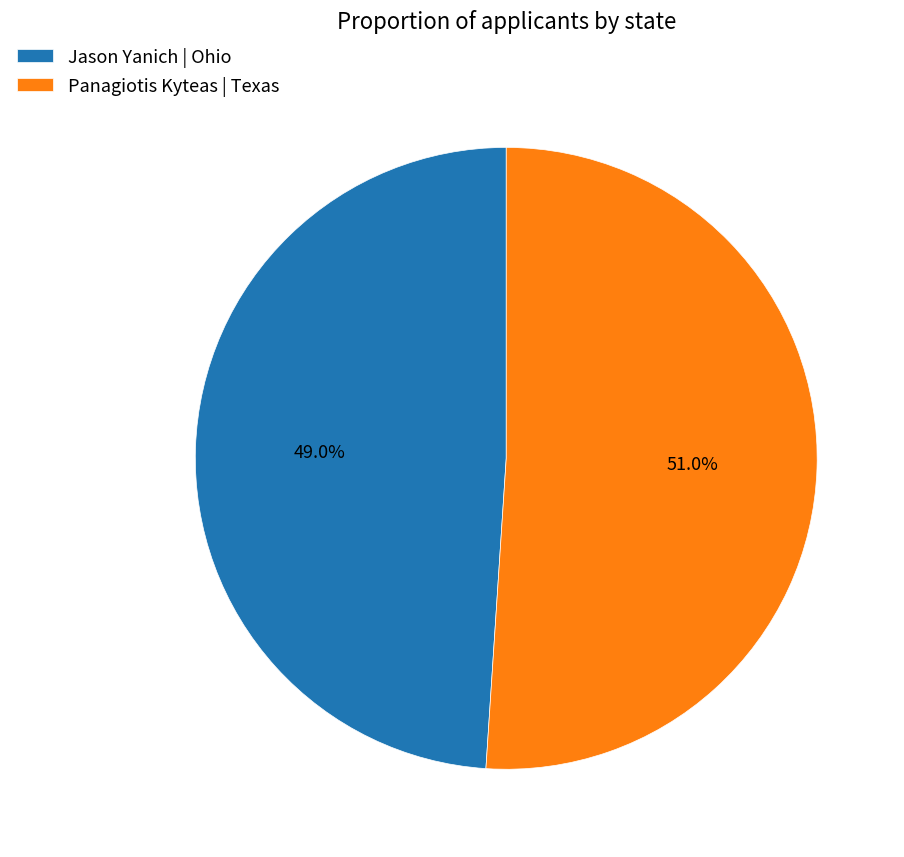

Approximately how many times larger is the value at Jason Yanich | Ohio compared to Panagiotis Kyteas | Texas?

1.0